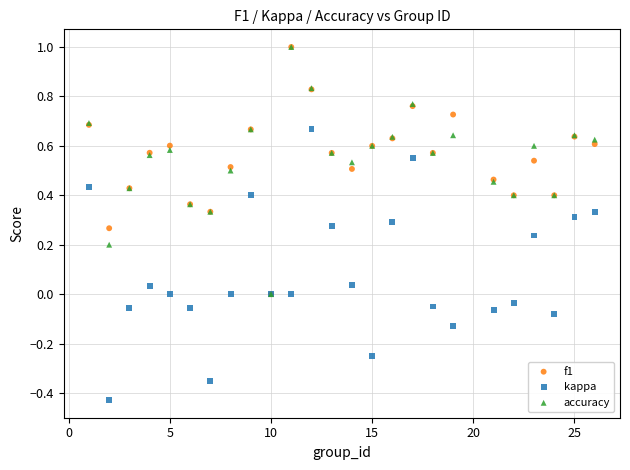

What are all the series names shown in the legend?

f1, kappa, accuracy